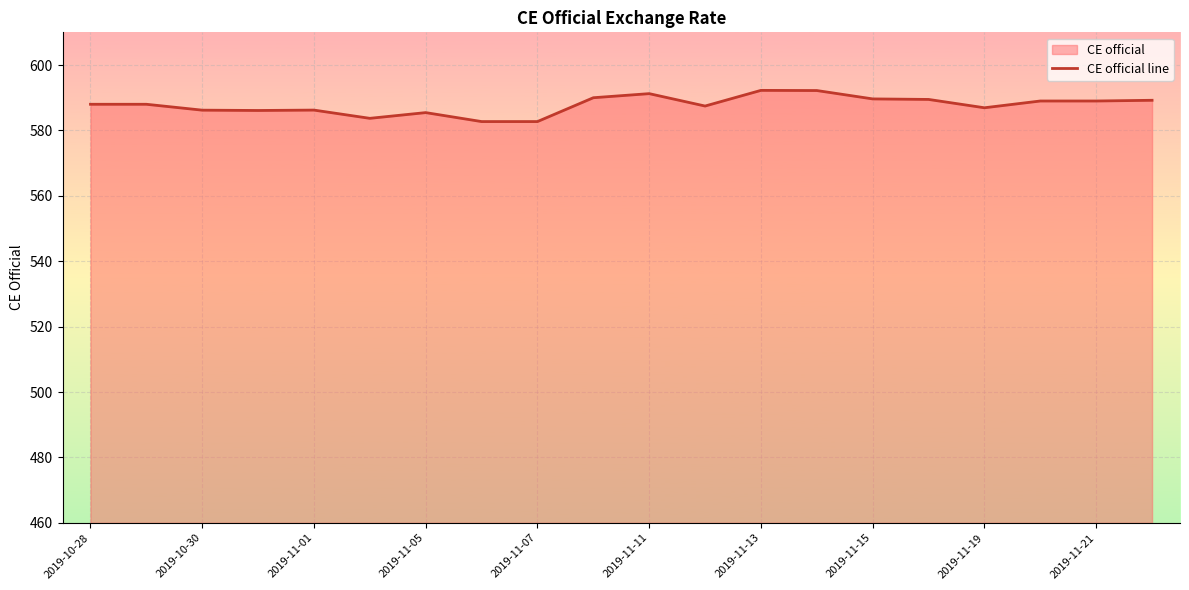

Count the number of categories in the chart.

20